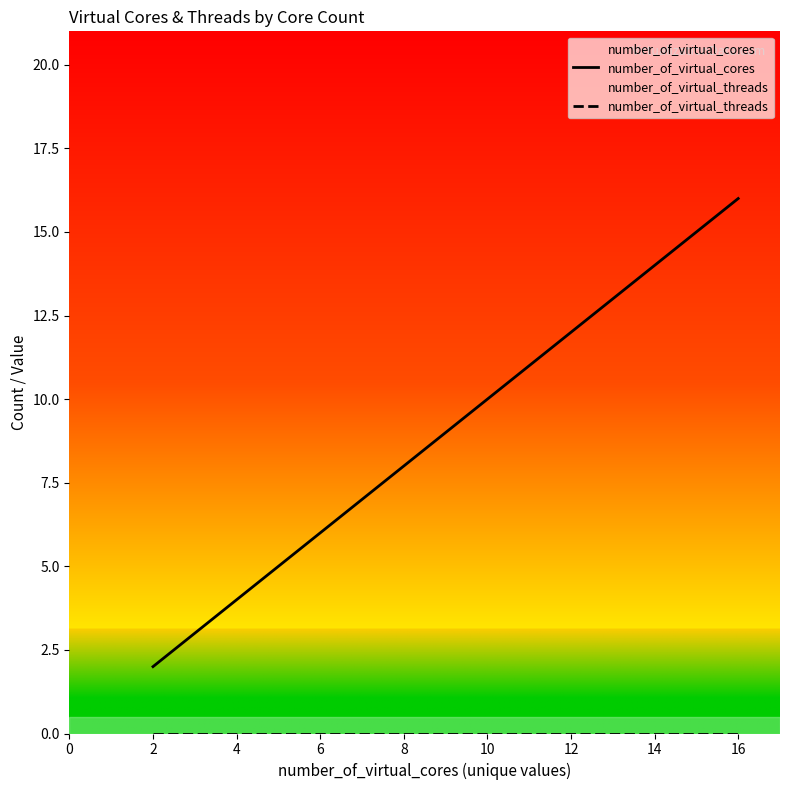

At which category is the sum across all series the highest?

16